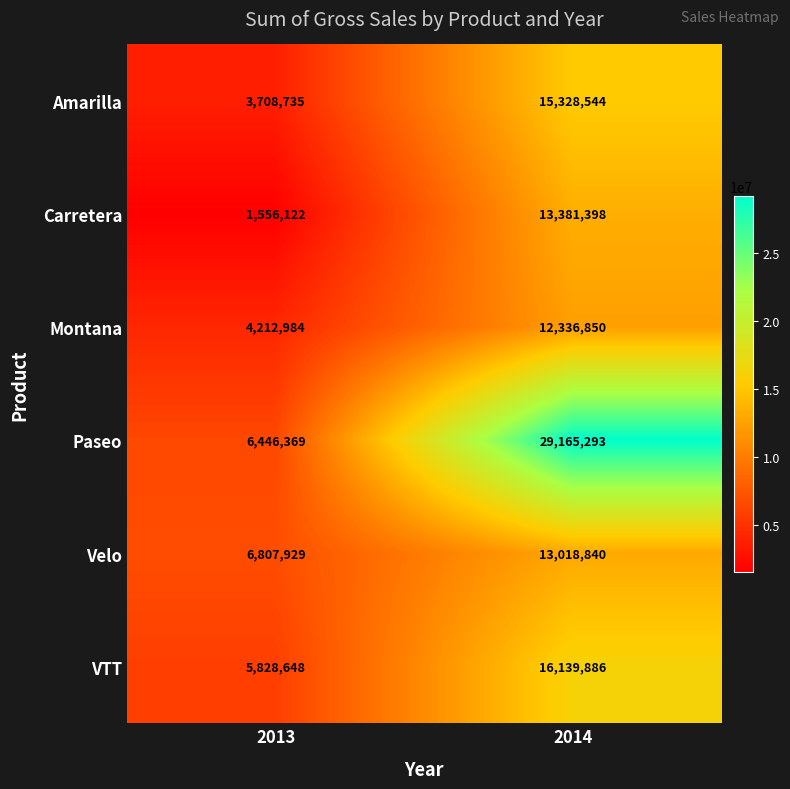

At which label does VTT reach its peak?

2014